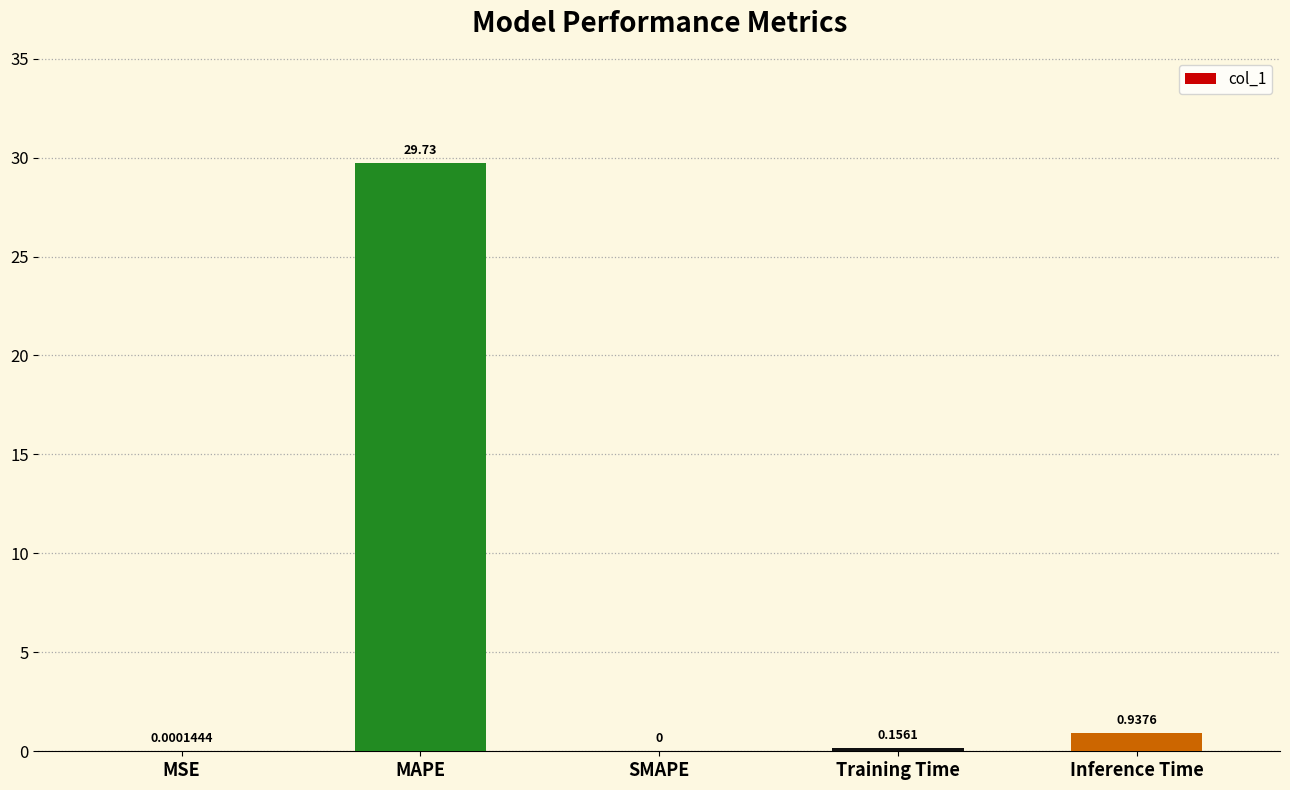

At which label is the value closest to 14?

Inference Time